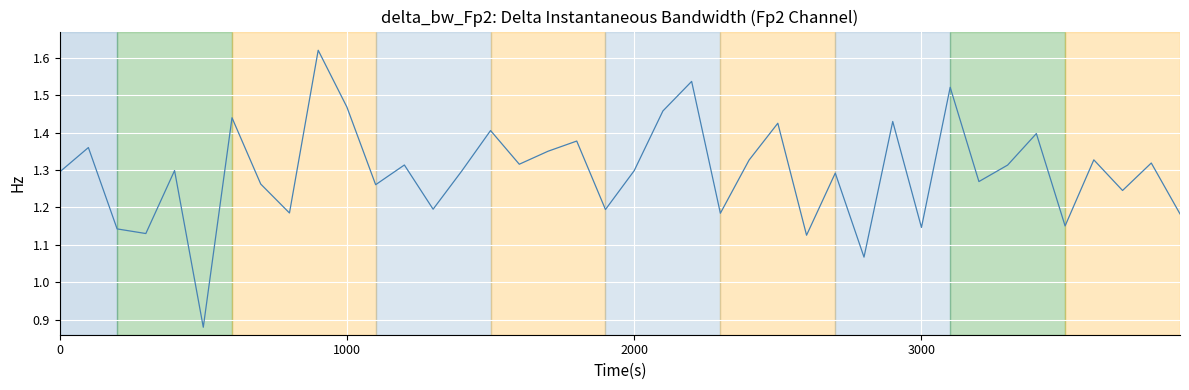

What is the difference between the maximum and minimum values?

0.7